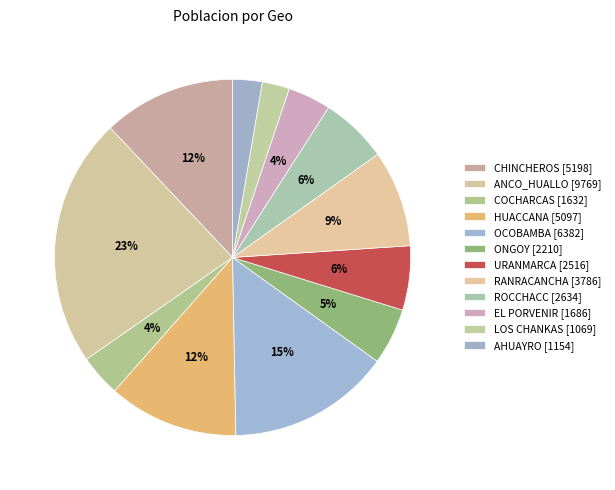

Rank the categories by value from highest to lowest.

ANCO_HUALLO, OCOBAMBA, CHINCHEROS, HUACCANA, RANRACANCHA, ROCCHACC, URANMARCA, ONGOY, EL PORVENIR, COCHARCAS, AHUAYRO, LOS CHANKAS